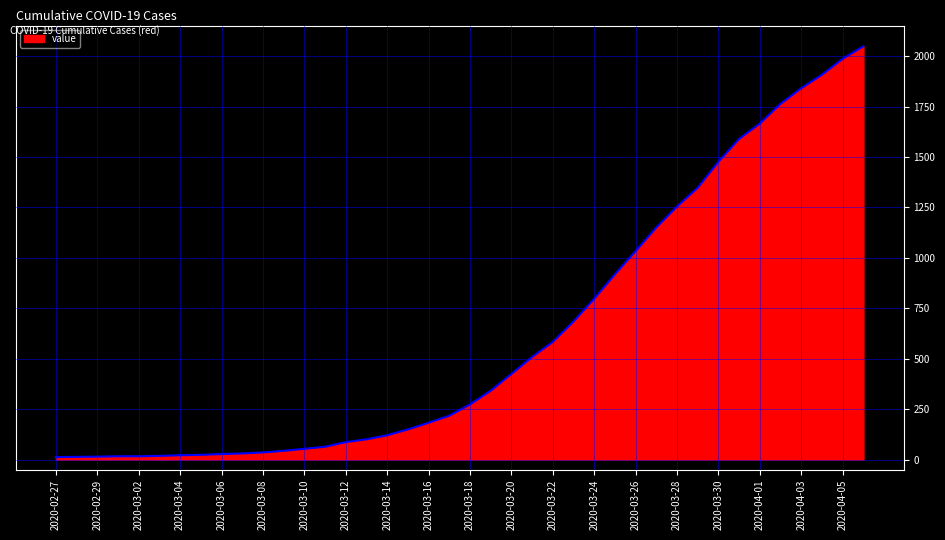

What is the greatest value displayed?

2049